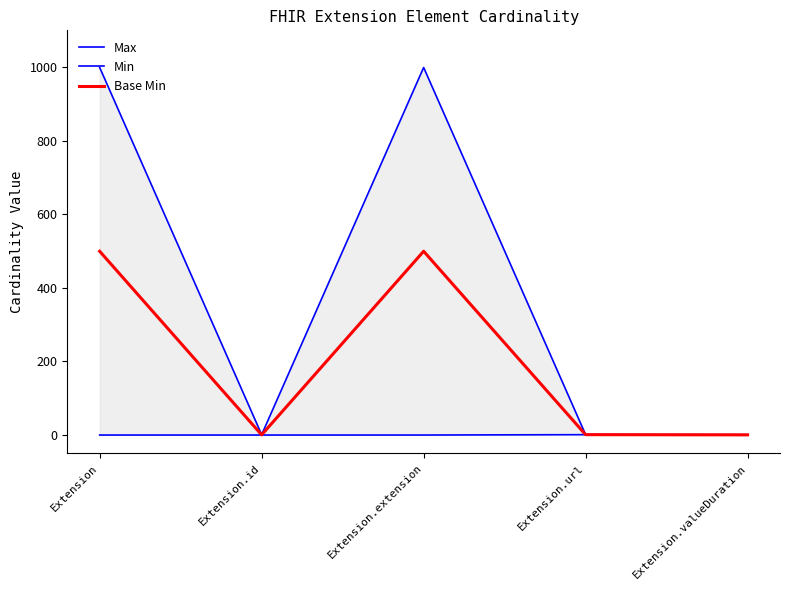

Is it true that Min equals 0.6 at Extension.valueDuration?

False